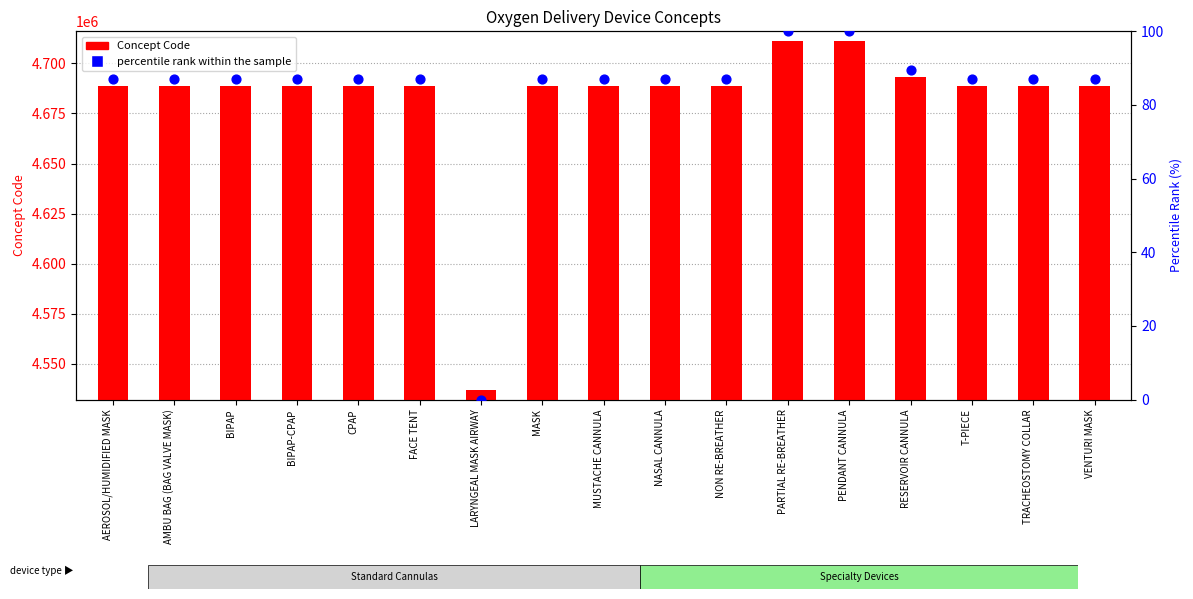

At how many categories does at least one series exceed 1936549?

17